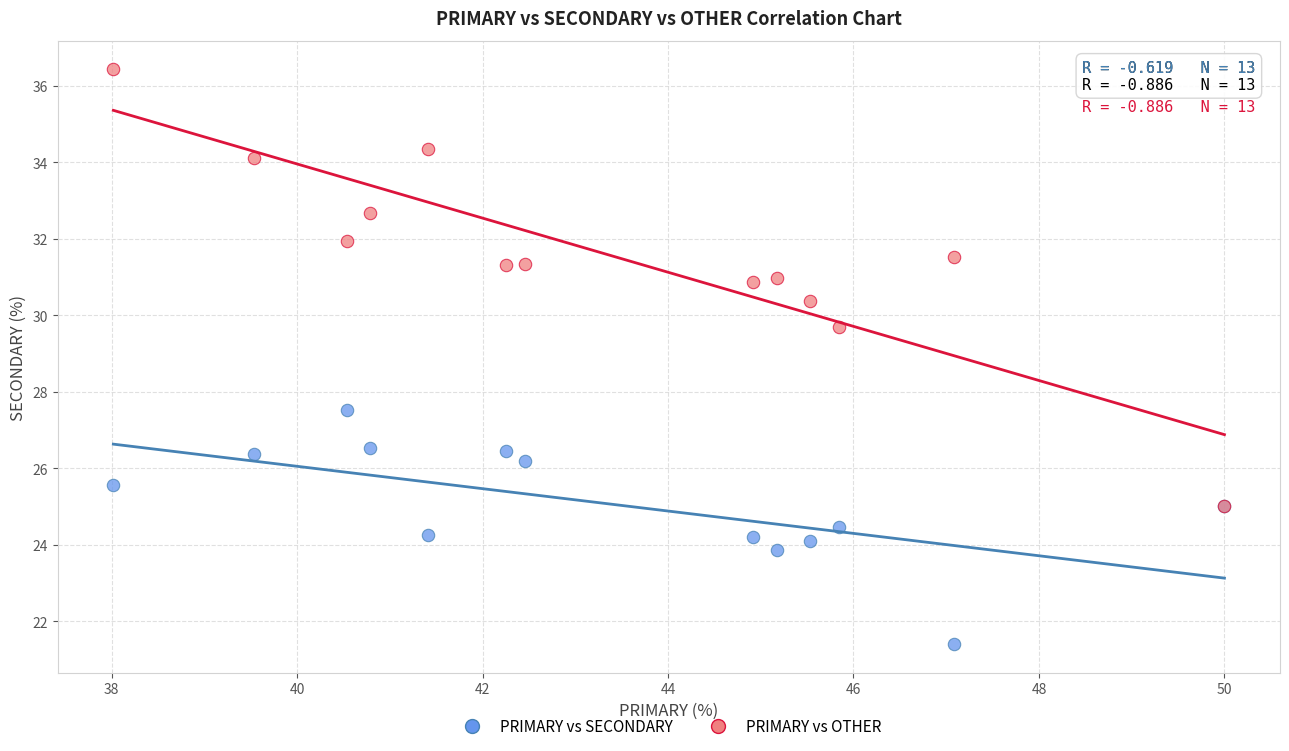

Across all series, what Y value is closest to 28?

27.5